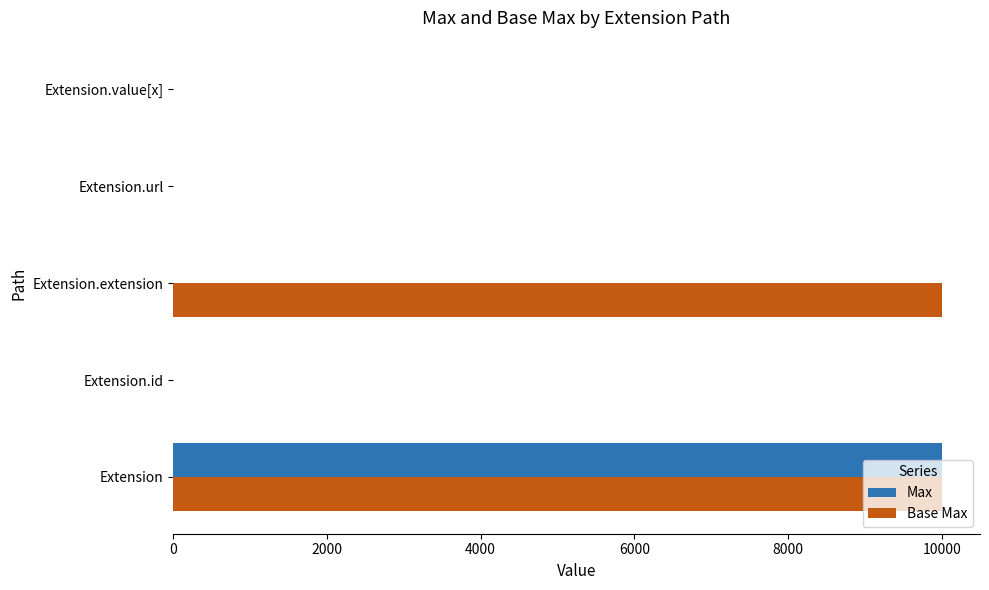

How many values in the Base Max series exceed 1?

2